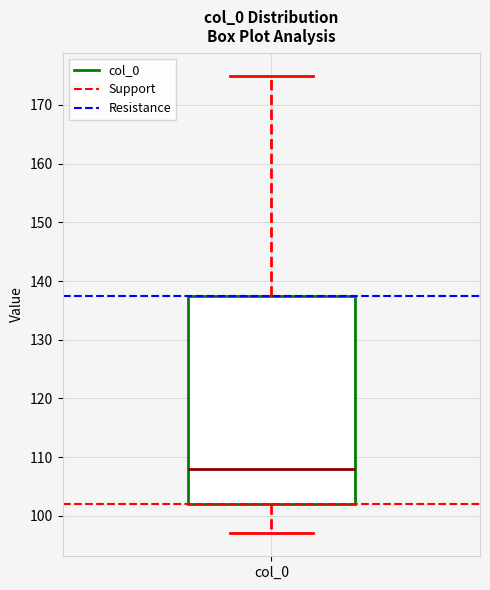

Where does the lower whisker of the box for col_0 end on the y-axis? The values are not printed on the chart, so give them approximately, as read against the axis.

97